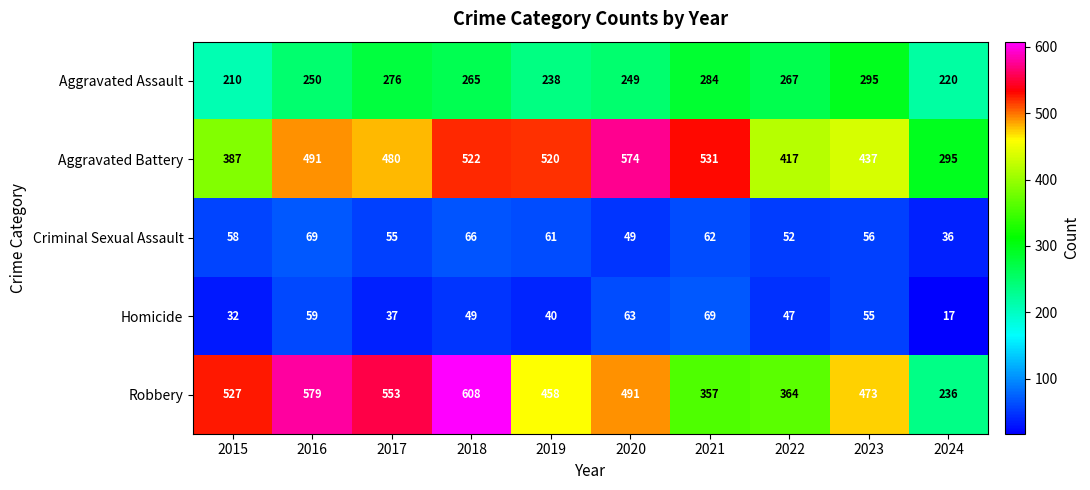

What is the difference between the highest and lowest values at 2023?

418